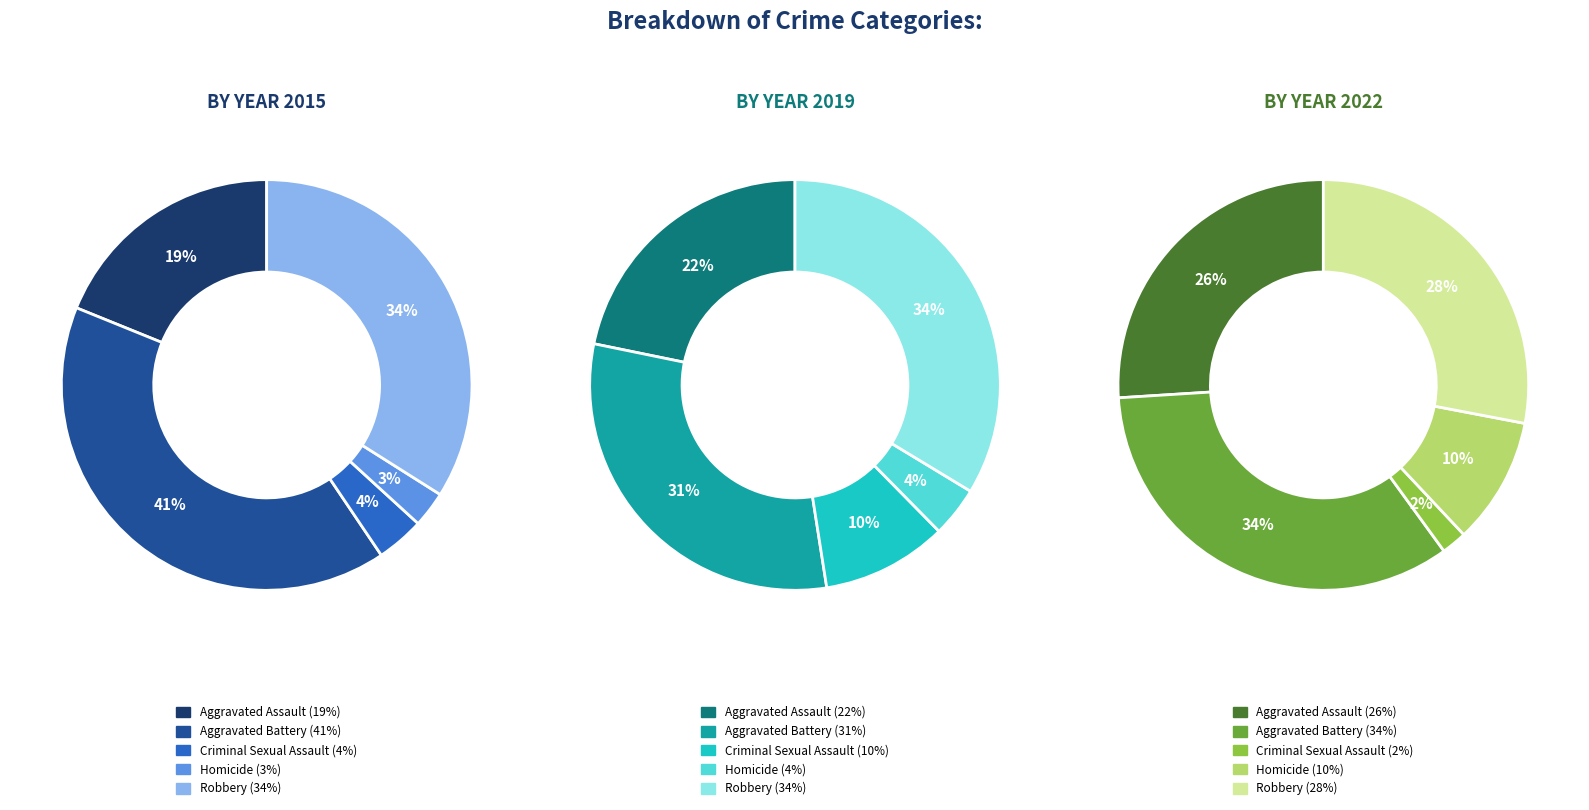

How many segments does this pie chart have?

5